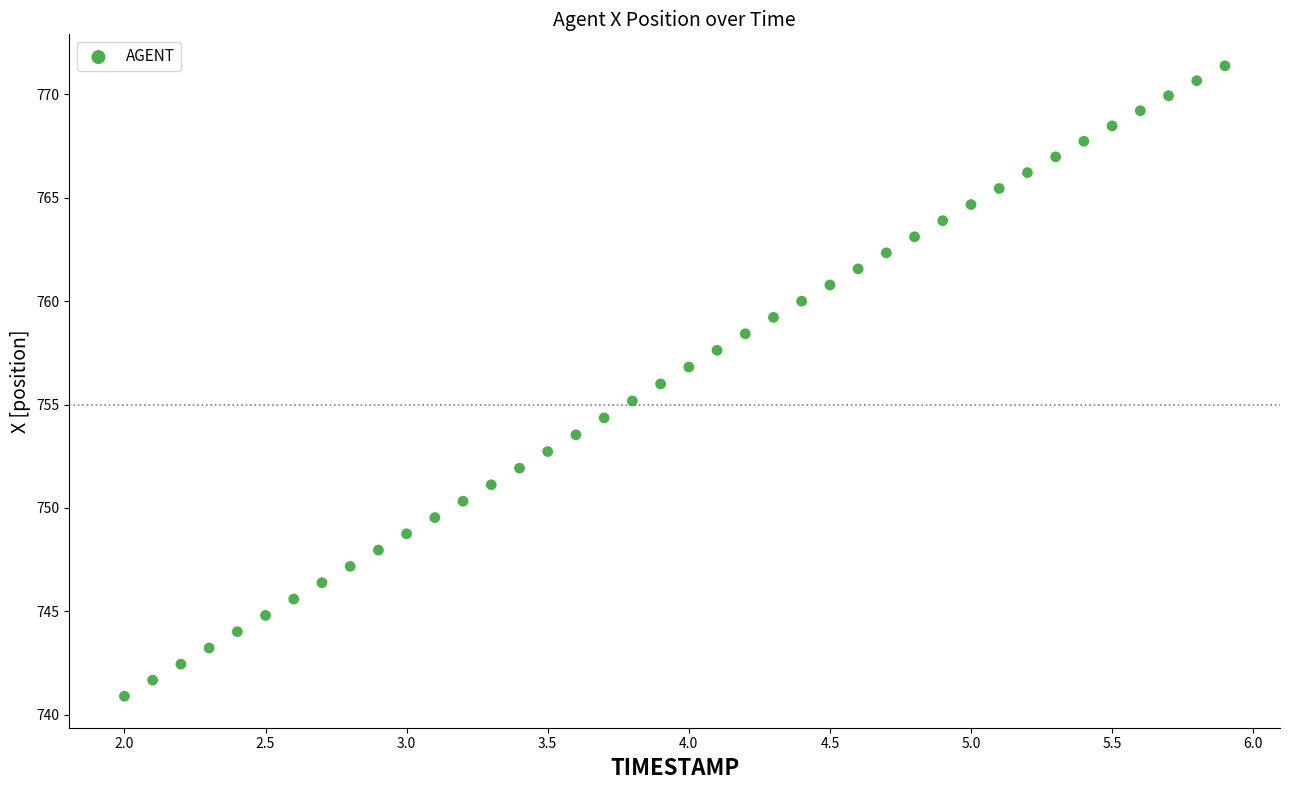

What is the range of X values (max minus min)?

3.9